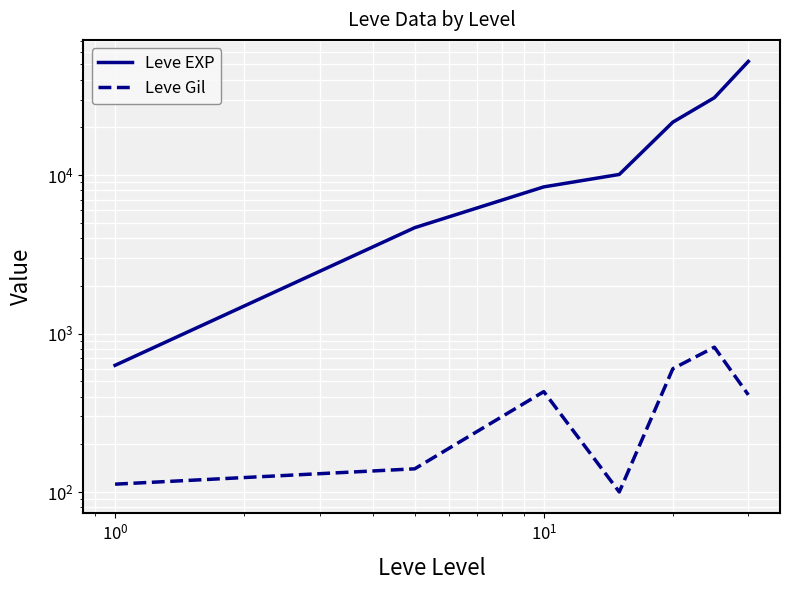

What are all the series names shown in the legend?

Leve EXP, Leve Gil